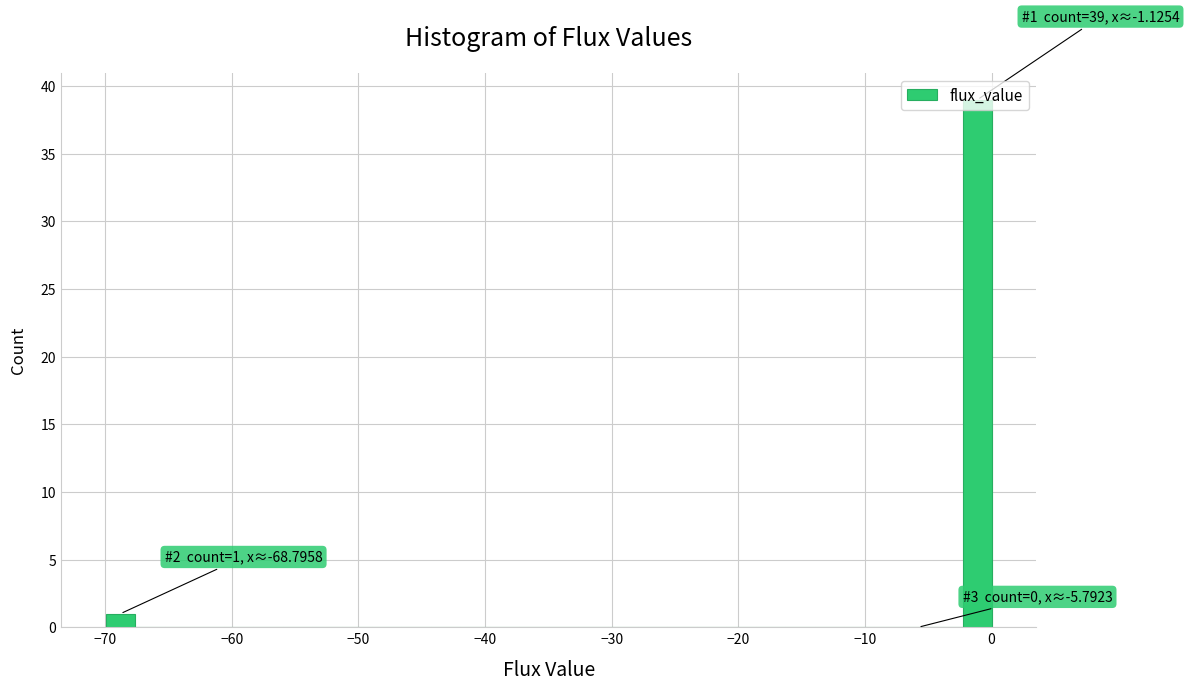

Around what value on the x-axis is the tallest bar? Give the approximate position of its centre, as read against the axis.

-1